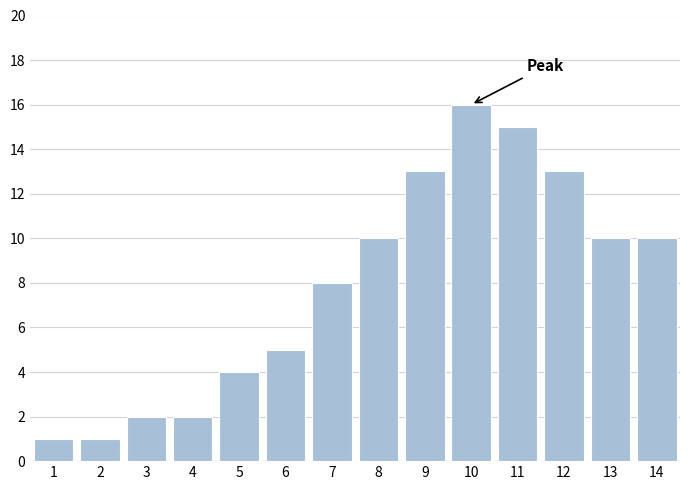

Reading left to right, list all the values displayed in this chart.

1	1	2	2	4	5	8	10	13	16	15	13	10	10